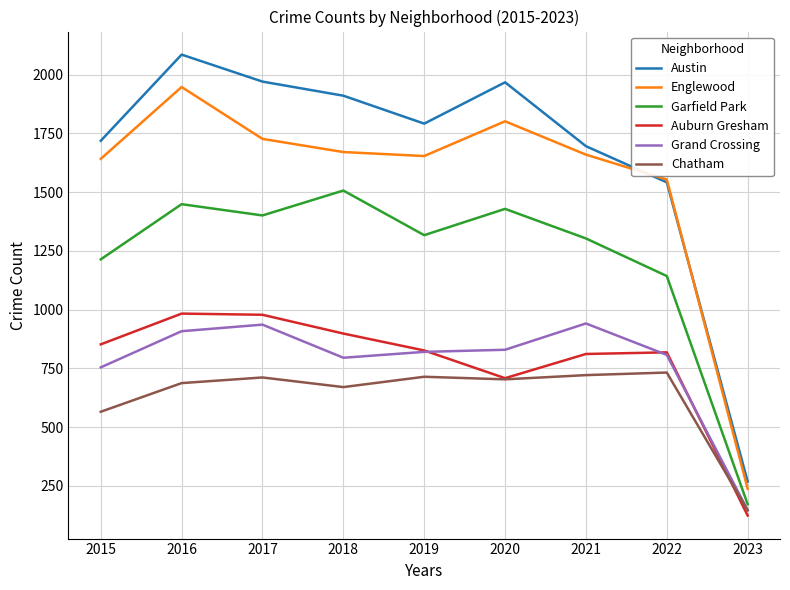

What is the difference between the maximum and minimum values in the Chatham series?

587